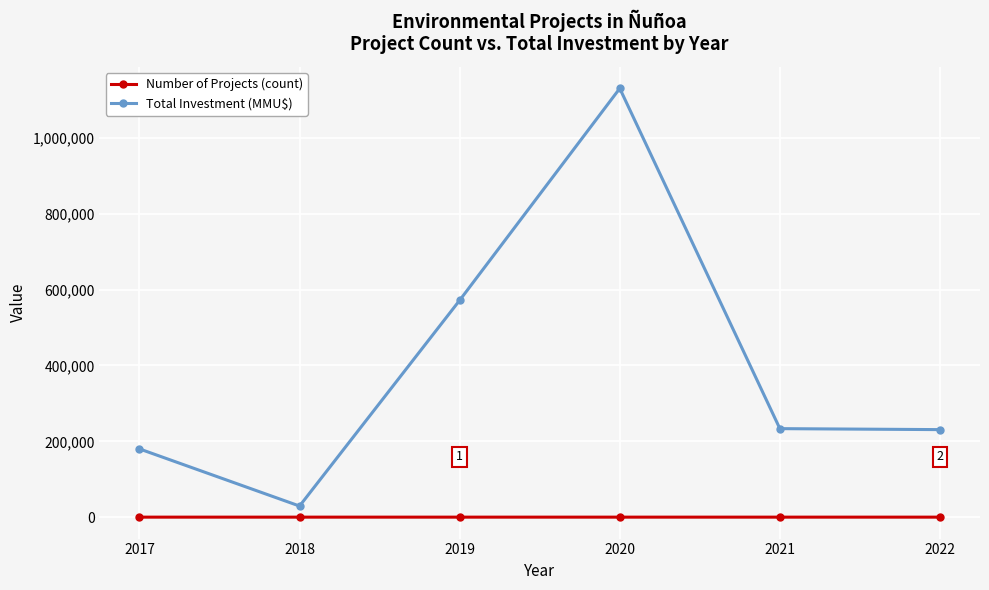

At how many categories does at least one series exceed 746178?

1